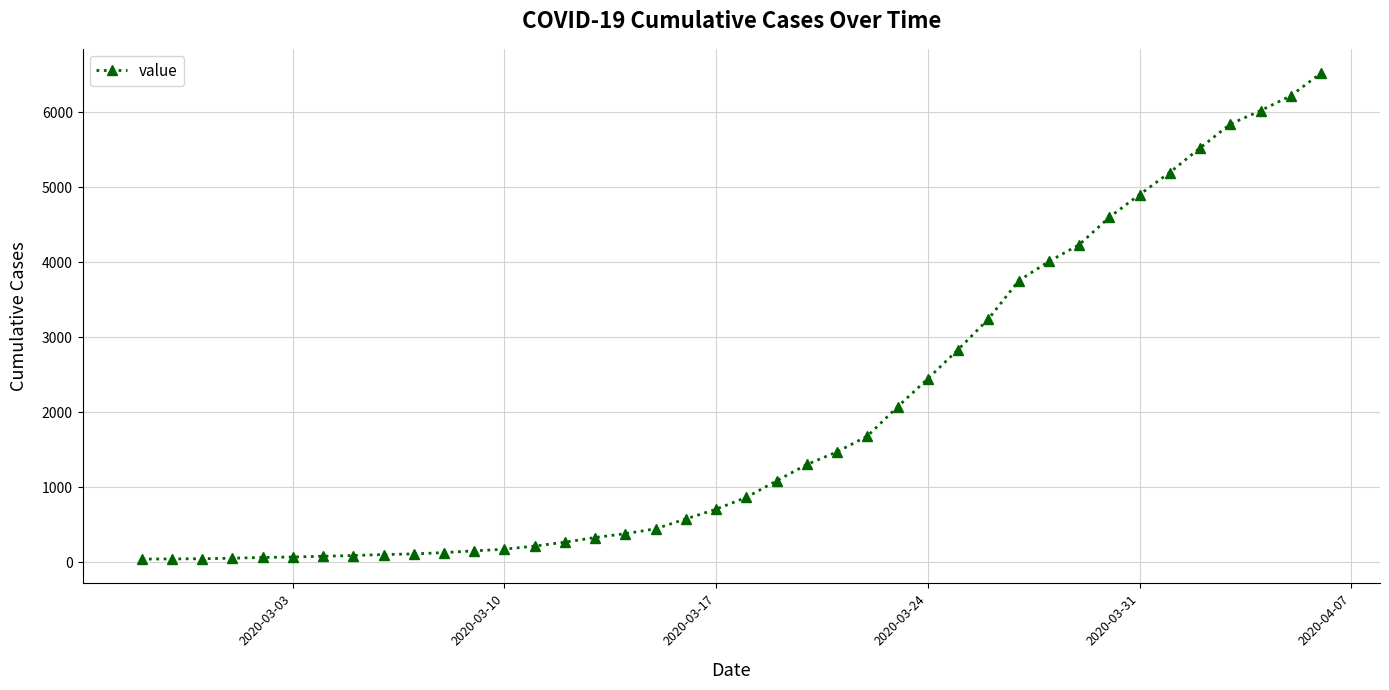

What is the greatest value displayed?

6522